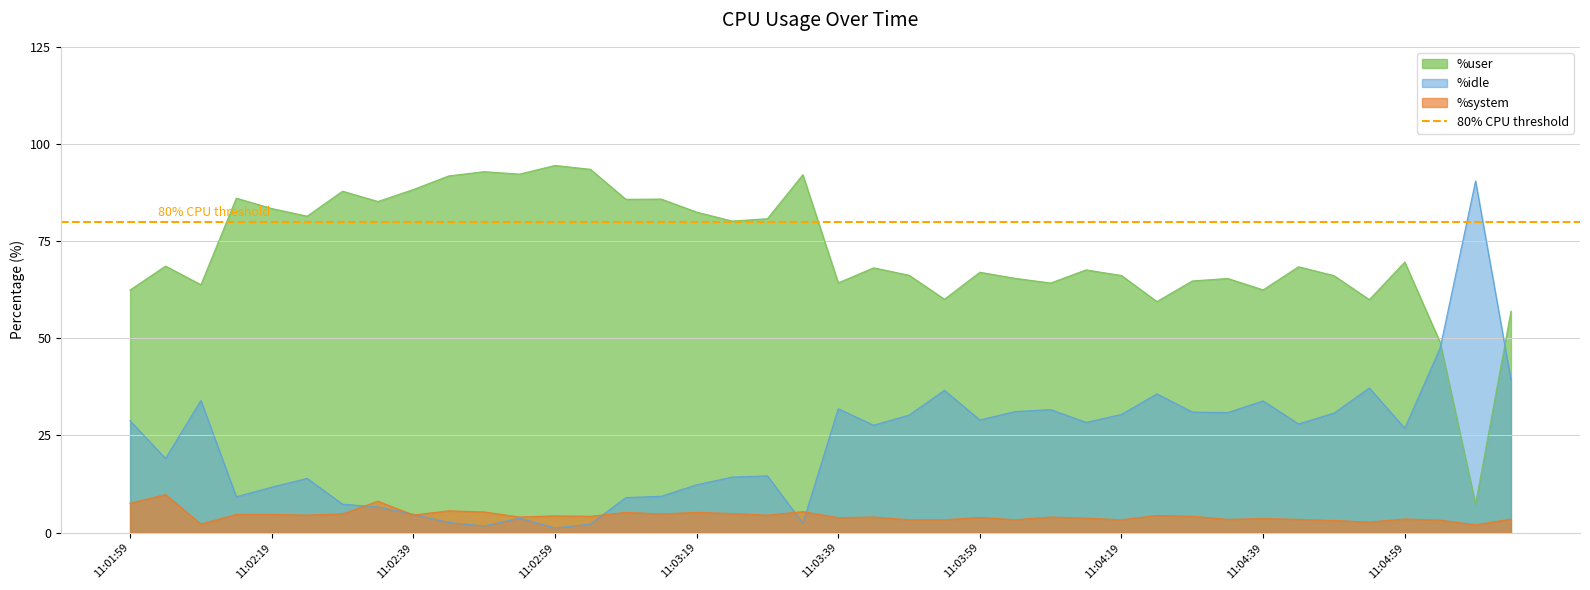

How many interior local peaks does the %user series have?

13